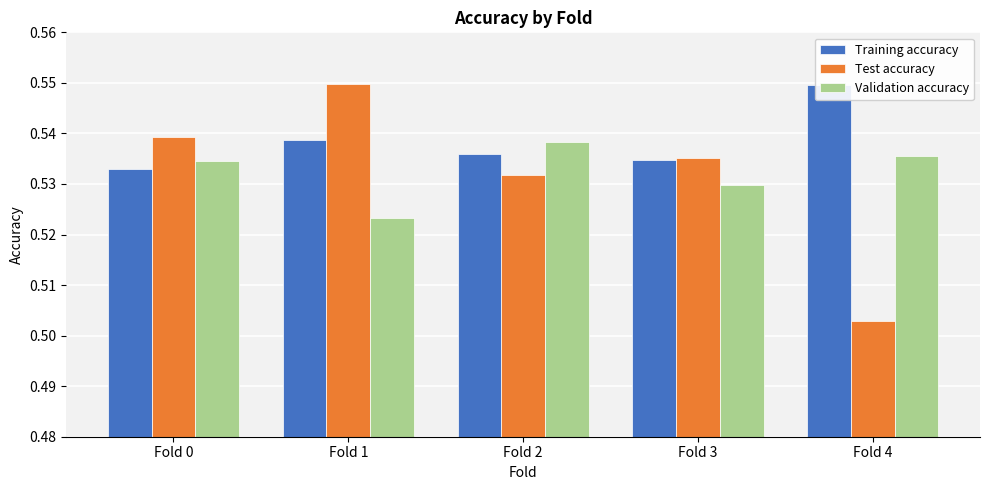

Does the chart contain stacked bars?

No